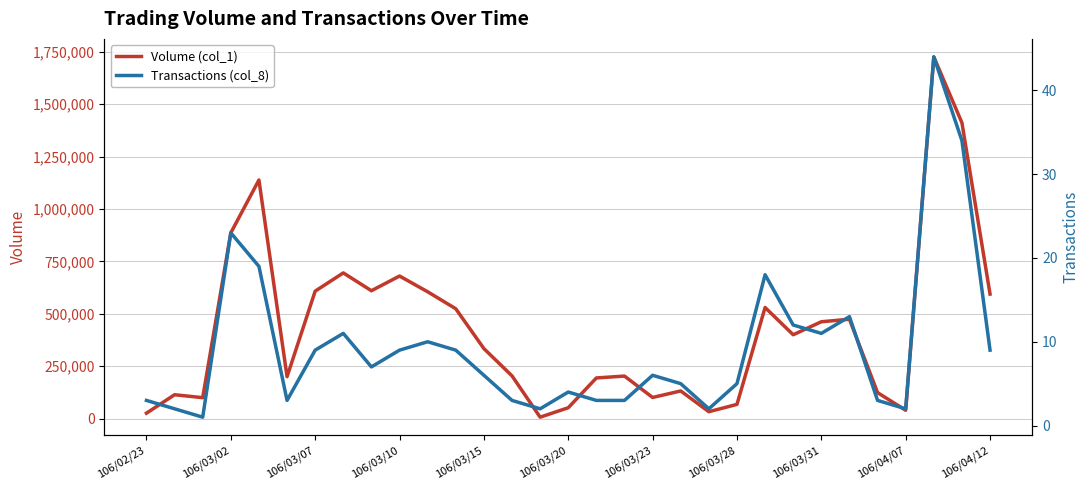

What is the maximum value for Volume (col_1)?

1725000